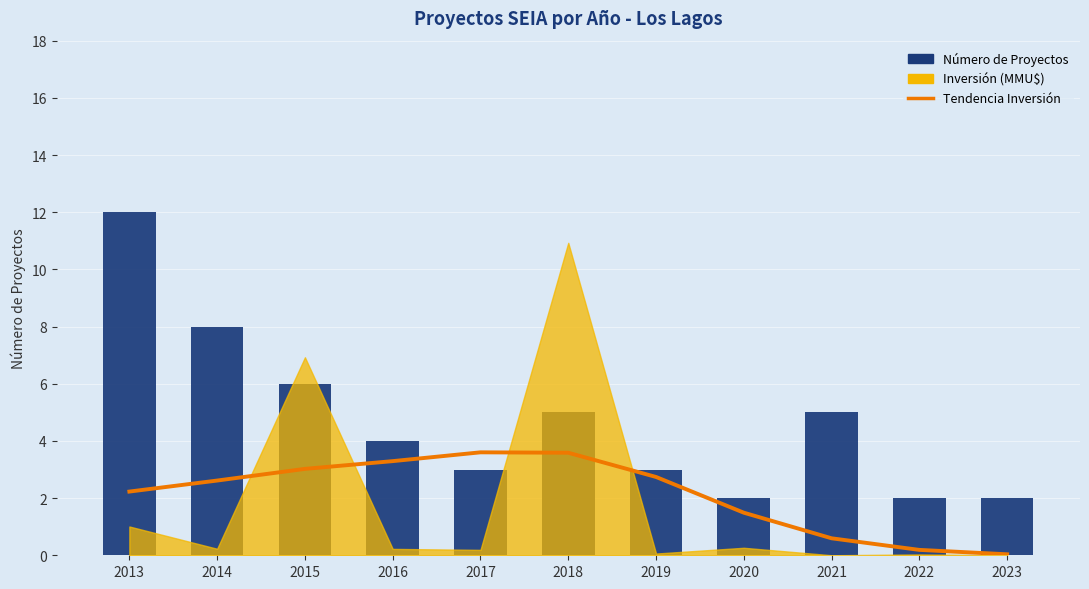

At which label does Número de Proyectos reach its peak?

2013